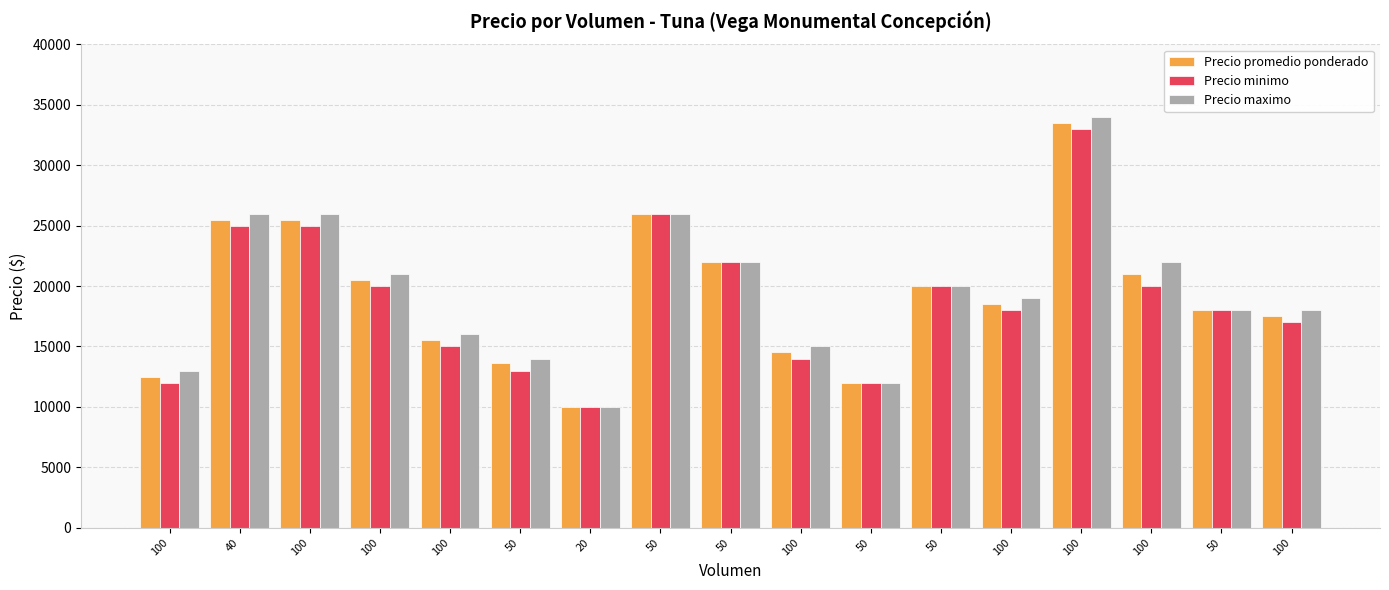

Which category has the lowest value in the Precio promedio ponderado series?

20